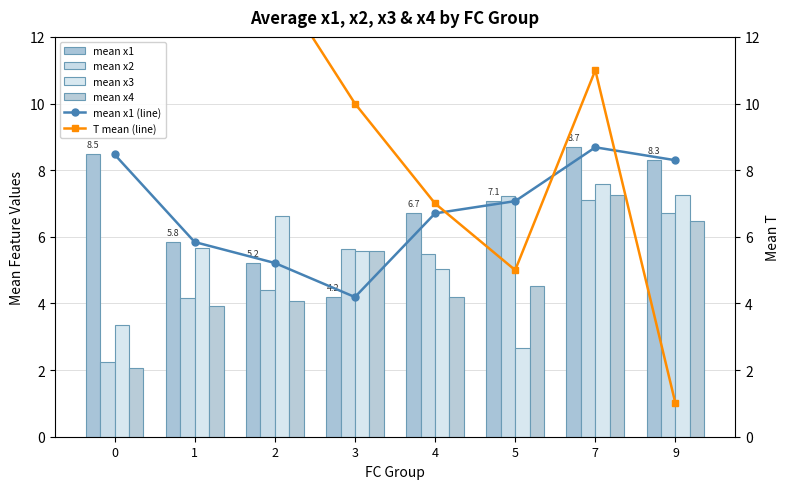

Reading right to left, extract all data points from this chart.

mean x1: 8.3	8.7	7.1	6.7	4.2	5.2	5.8	8.5
mean x2: 6.7	7.1	7.2	5.5	5.6	4.4	4.2	2.2
mean x3: 7.3	7.6	2.7	5.0	5.6	6.6	5.7	3.4
mean x4: 6.5	7.3	4.5	4.2	5.6	4.1	3.9	2.1
mean x1 (line): 8.3	8.7	7.1	6.7	4.2	5.2	5.8	8.5
T mean (line): 1.0	11.0	5.0	7.0	10.0	13.8	12.8	19.0